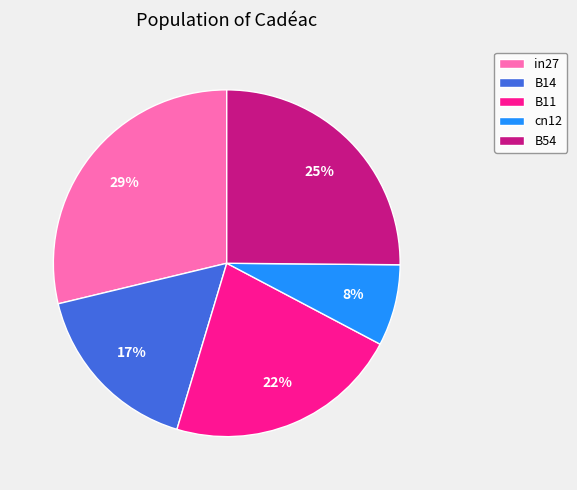

Is the sum of cn12 and B14 greater than half?

No